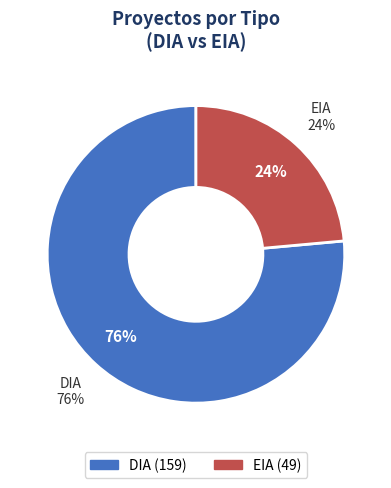

Does DIA account for over 50% of the chart?

Yes